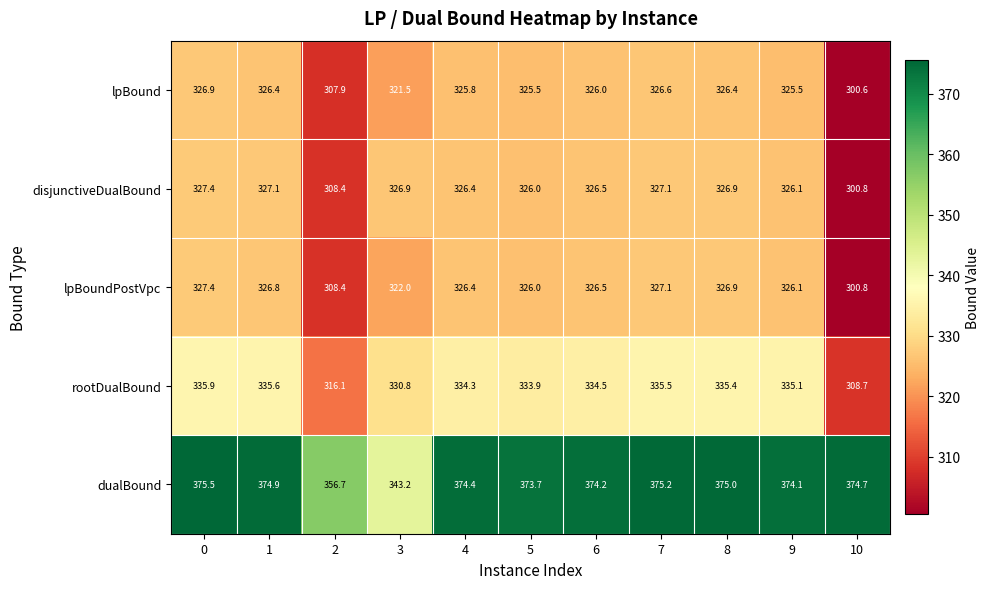

Rank the categories by dualBound value from lowest to highest.

3, 2, 5, 9, 6, 4, 10, 1, 8, 7, 0